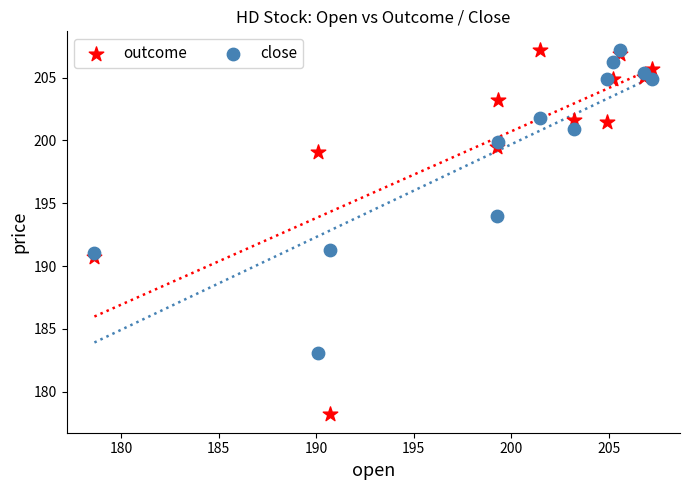

What are all the series names shown in the legend?

outcome, close